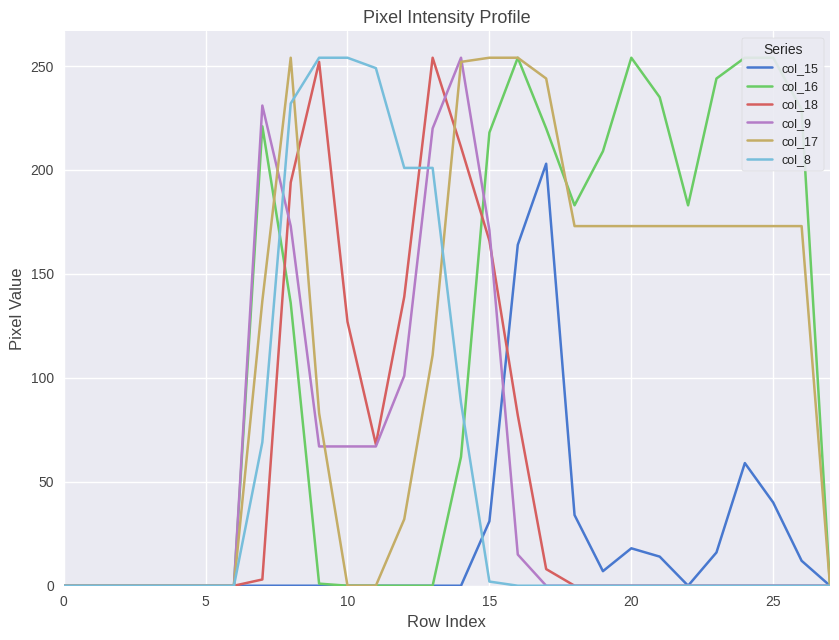

What is the spread (max minus min) of values at 21?

235